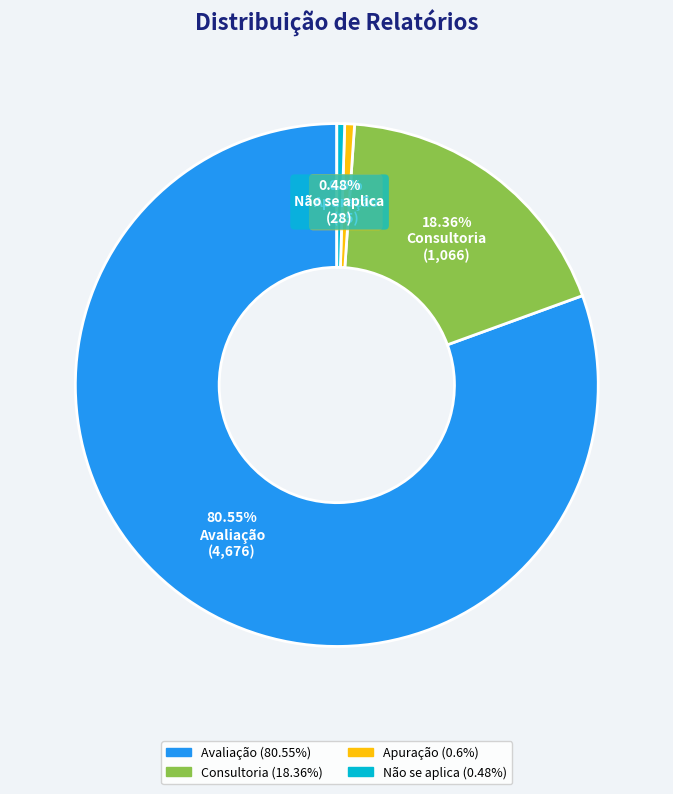

Is there any slice that represents more than half of the pie?

Yes